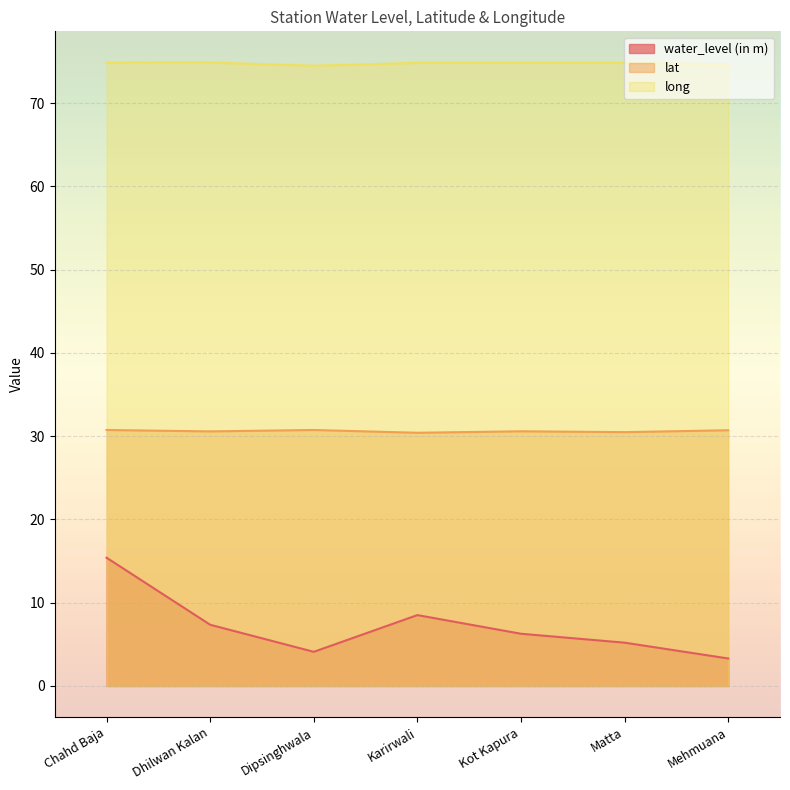

Is the value of water_level (in m) at Matta greater than the value of lat at Dhilwan Kalan?

No